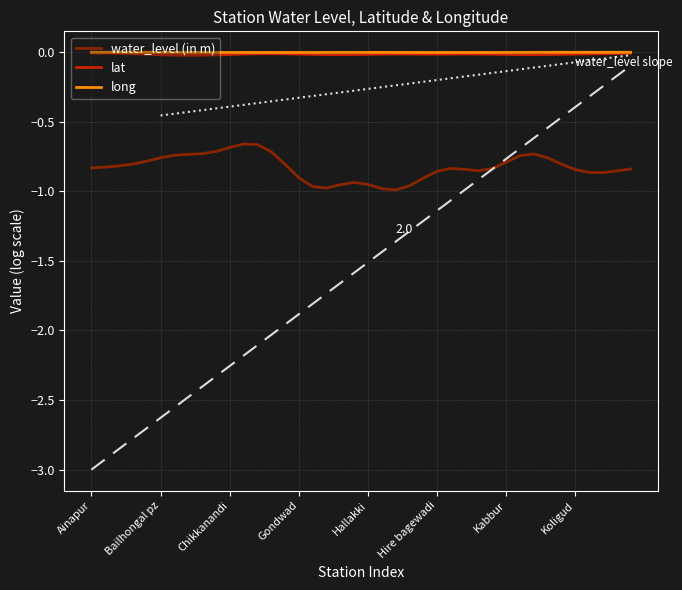

Which series has the largest range (max minus min)?

water_level (in m)